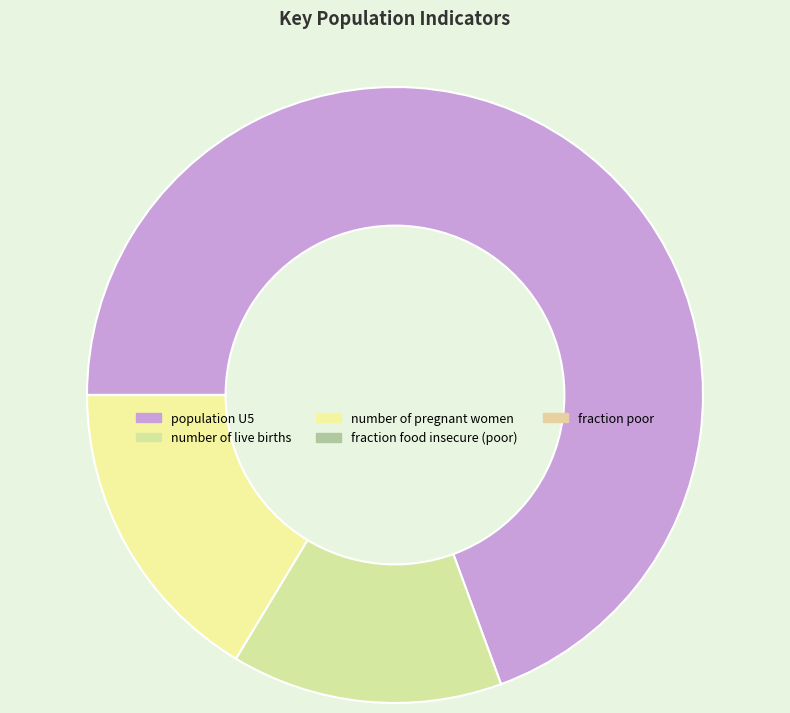

The population U5 slice represents 83% of the pie. True or false?

False